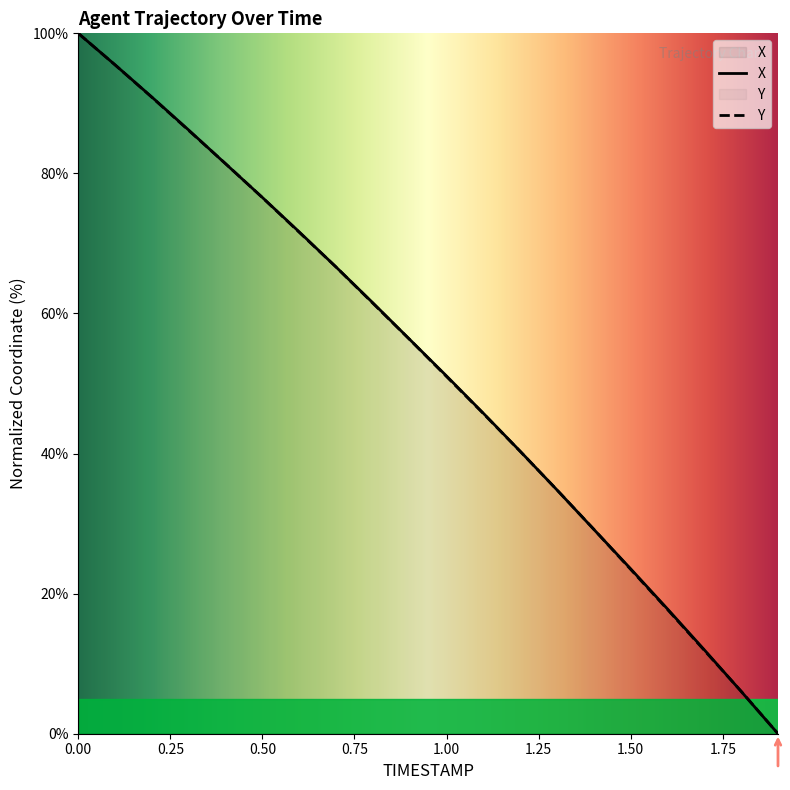

How many lines are shown in the chart?

2